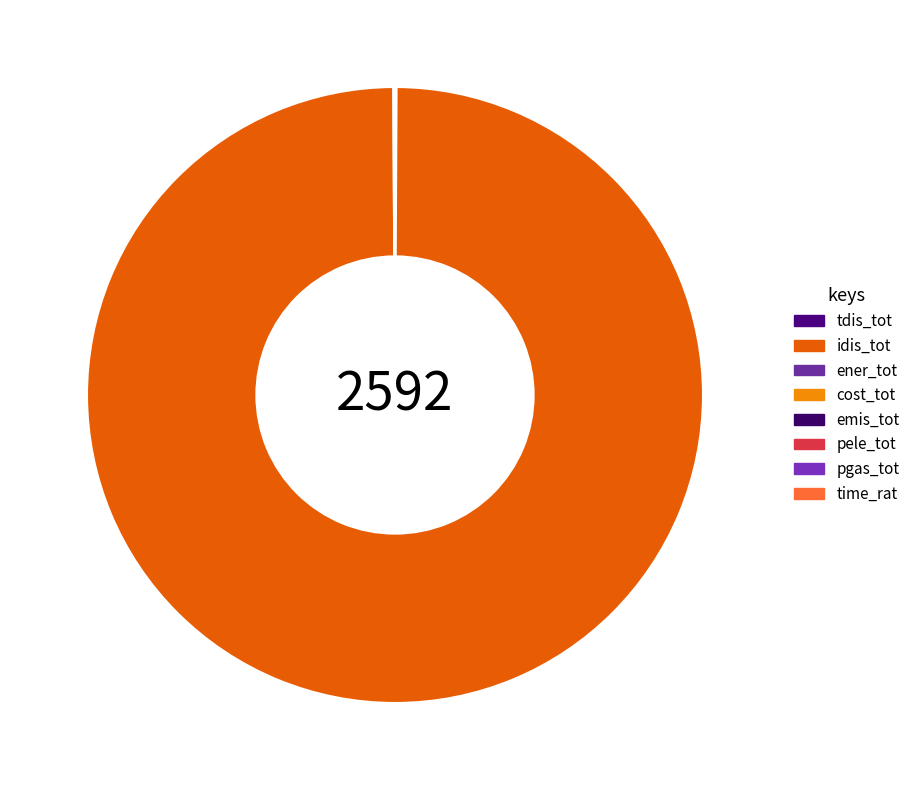

Rank the categories by value from lowest to highest.

time_rat, pele_tot, cost_tot, pgas_tot, emis_tot, ener_tot, tdis_tot, idis_tot